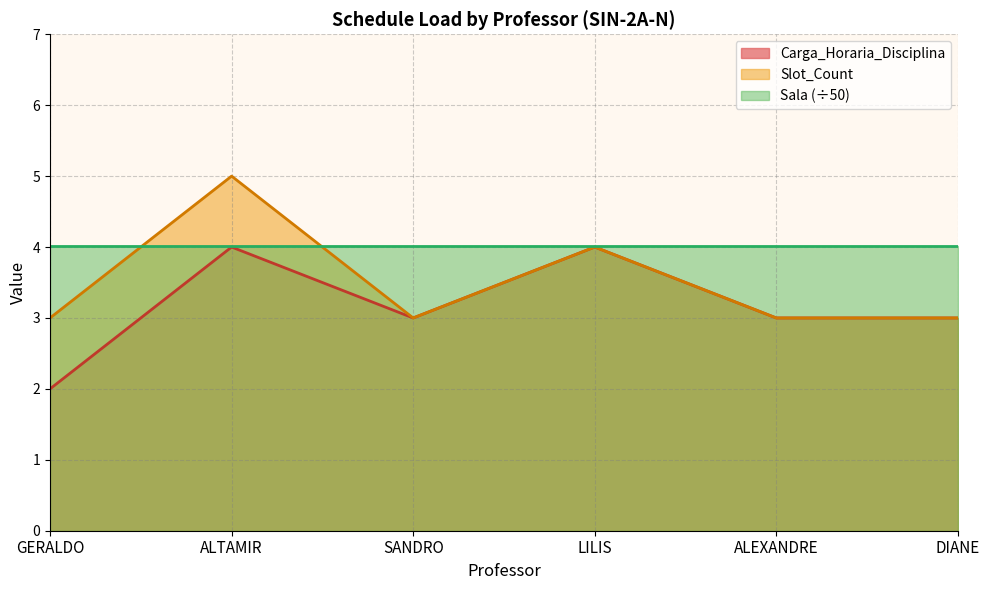

What are all the series names shown in the legend?

Carga_Horaria_Disciplina, Slot_Count, Sala (÷50)